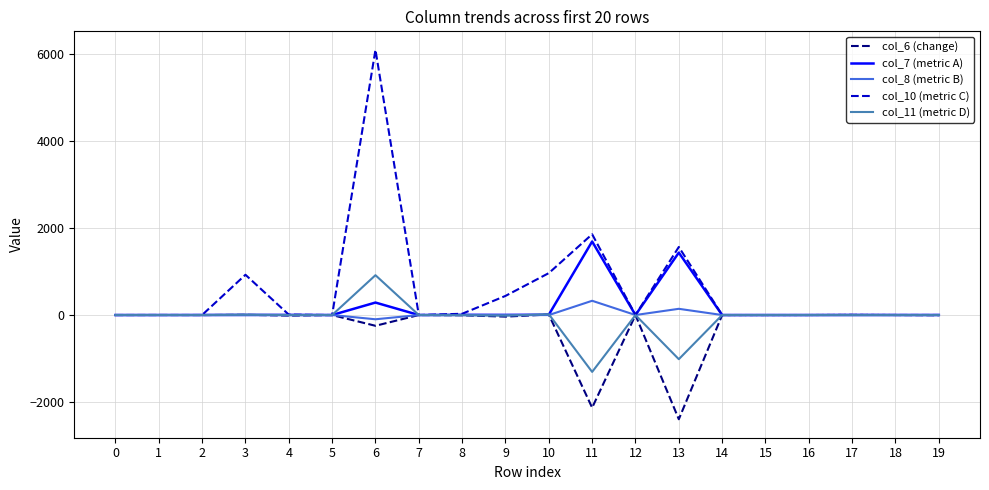

What is the total value across all series at 13?

-270